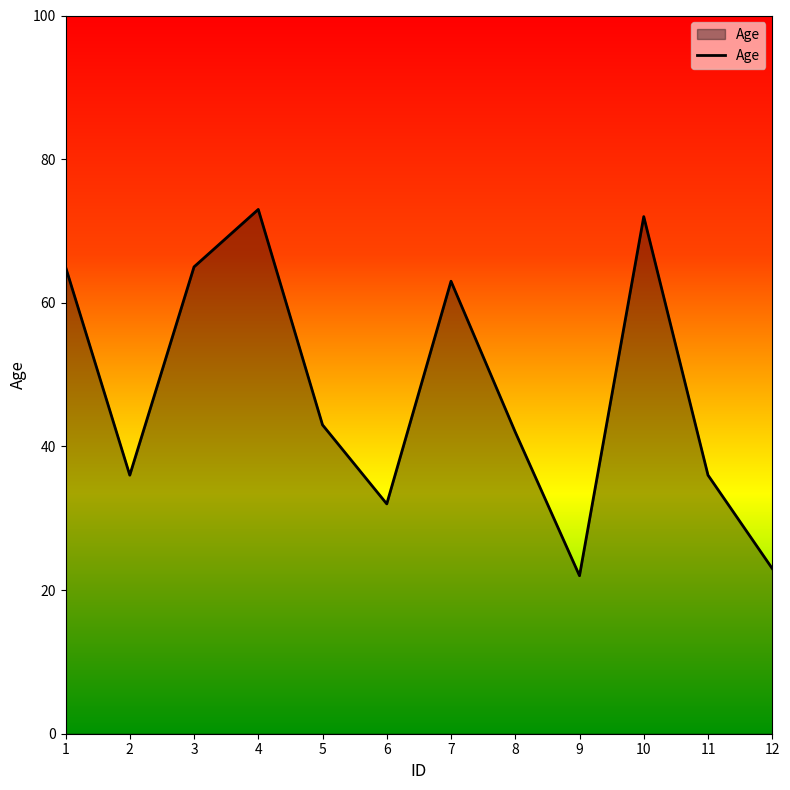

Does the chart have visible grid lines?

No